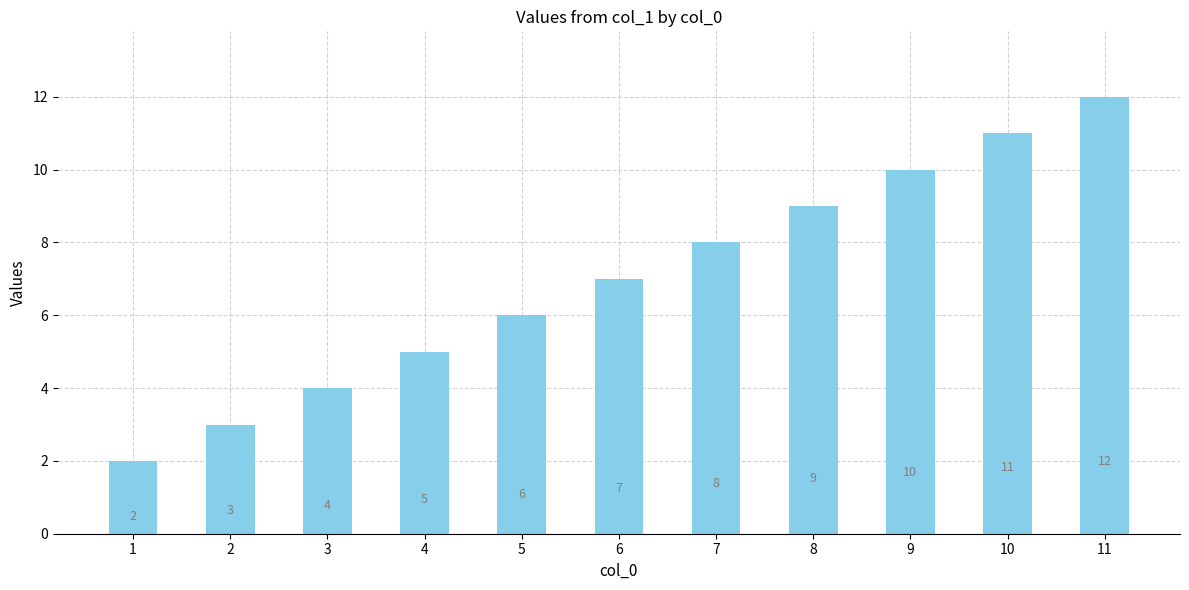

Reading right to left, list all the values displayed in this chart.

11=12	10=11	9=10	8=9	7=8	6=7	5=6	4=5	3=4	2=3	1=2